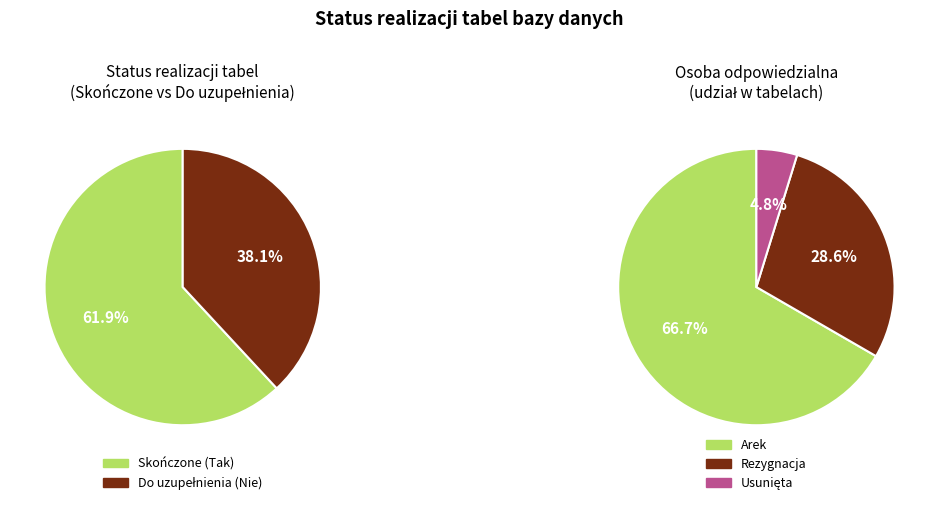

Rank the series at lessons from highest to lowest value.

Tak, Nie